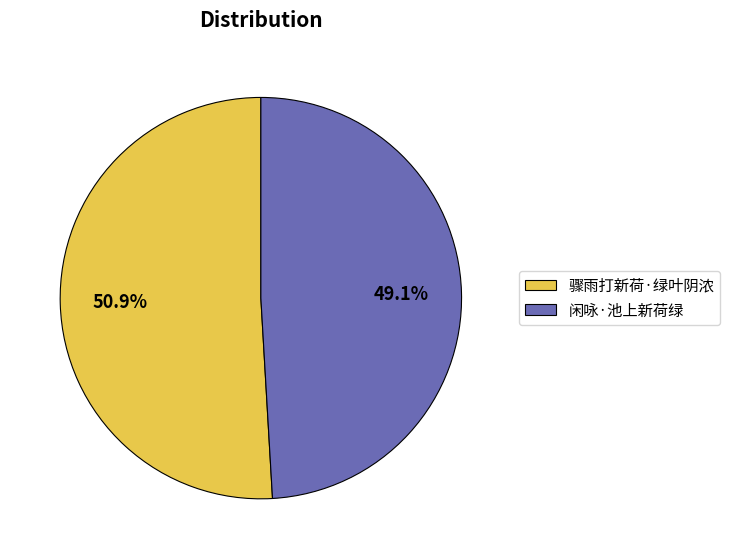

Which category has the smallest portion of the pie?

闲咏·池上新荷绿